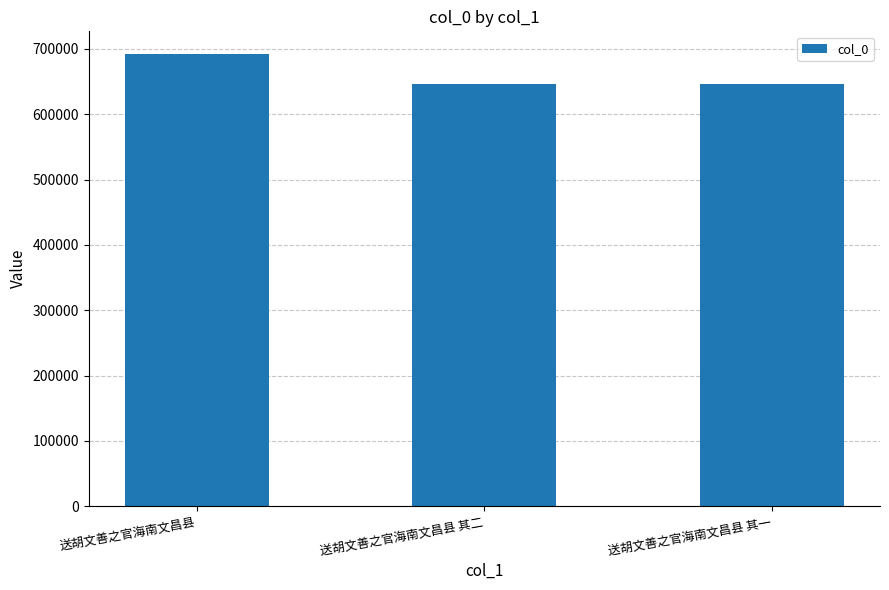

How many series are shown in this chart?

1